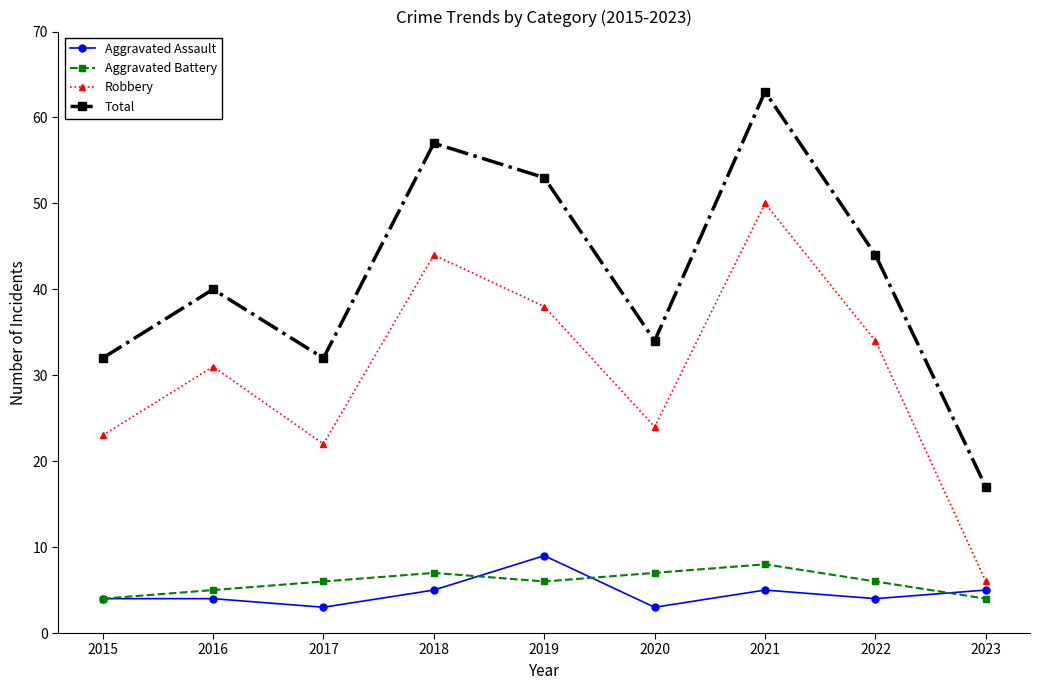

Rank the series at 2016 from highest to lowest value.

Total, Robbery, Aggravated Battery, Aggravated Assault